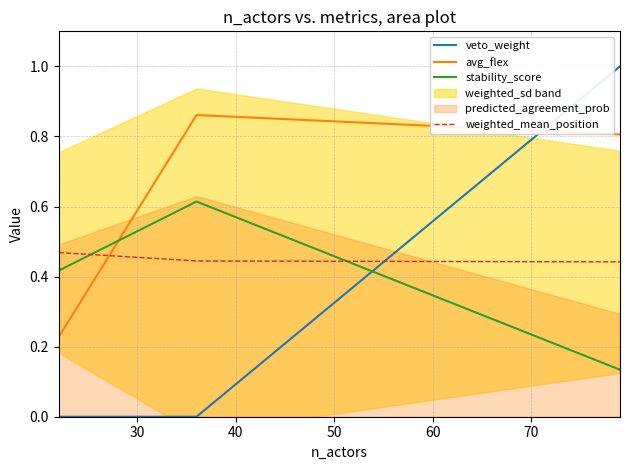

Where is weighted_mean_position nearest to the value 0?

40